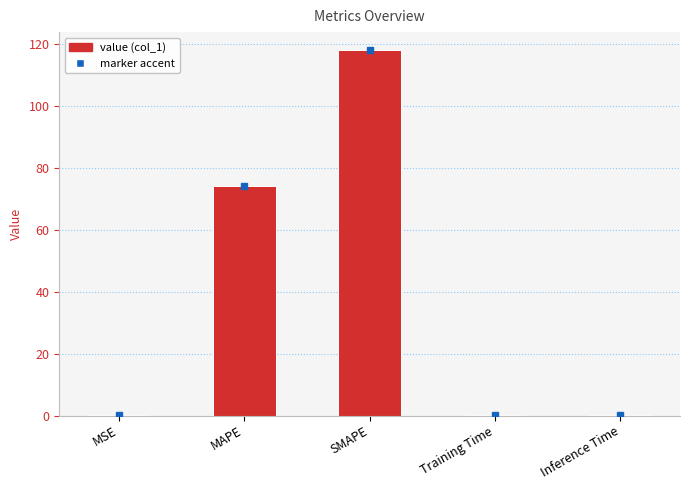

Is it true that the value at SMAPE is 48.2?

False